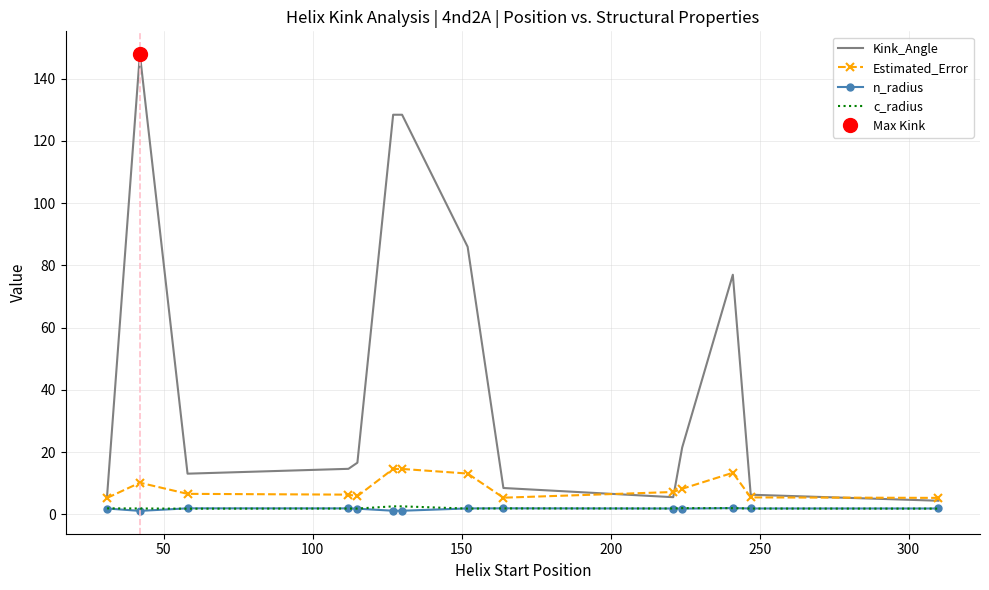

What is the maximum value for Kink_Angle?

147.9